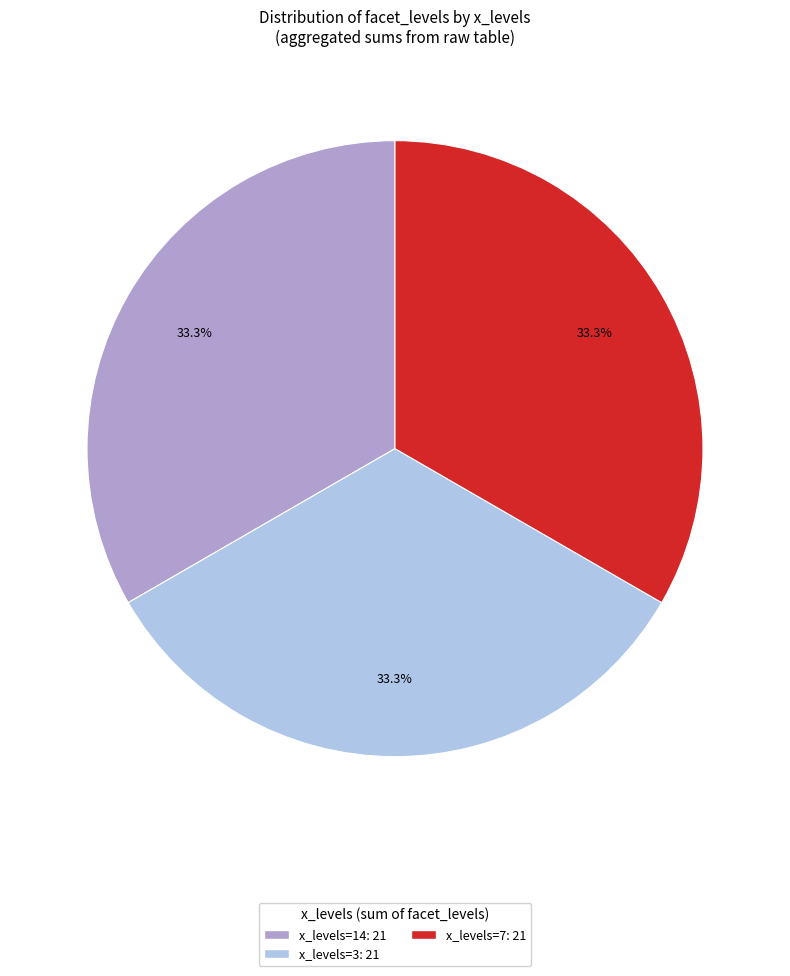

Is there any slice that represents more than half of the pie?

No